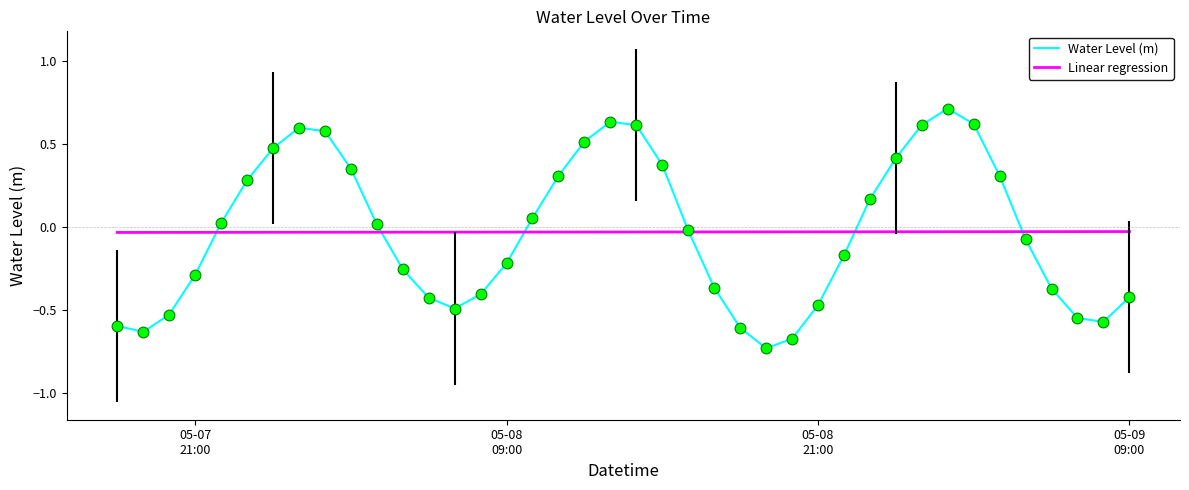

Which series reaches the maximum Y coordinate?

Water Level (m)